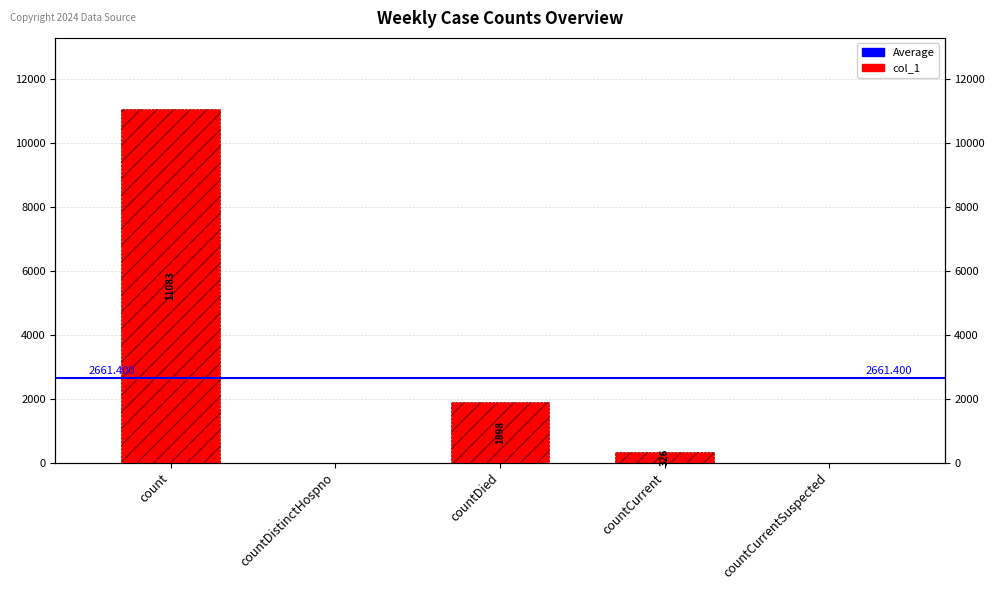

Are the bars horizontal?

No